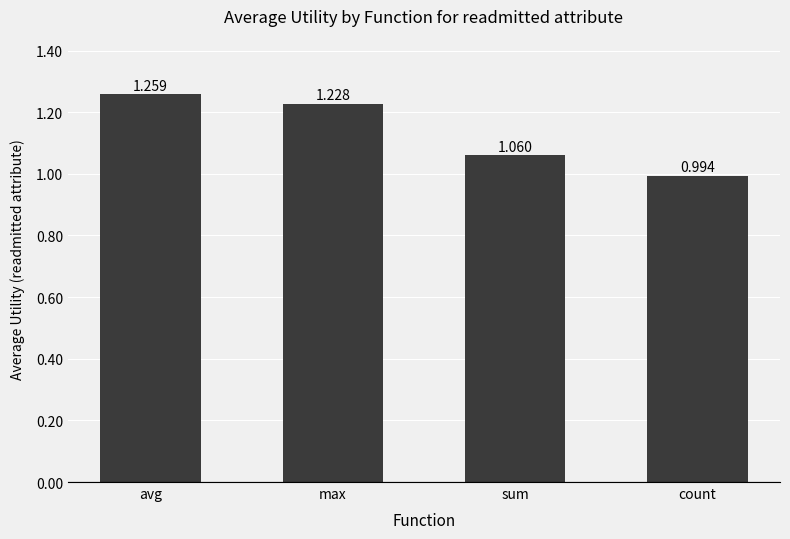

List the labels in order of value, smallest first.

count, sum, max, avg